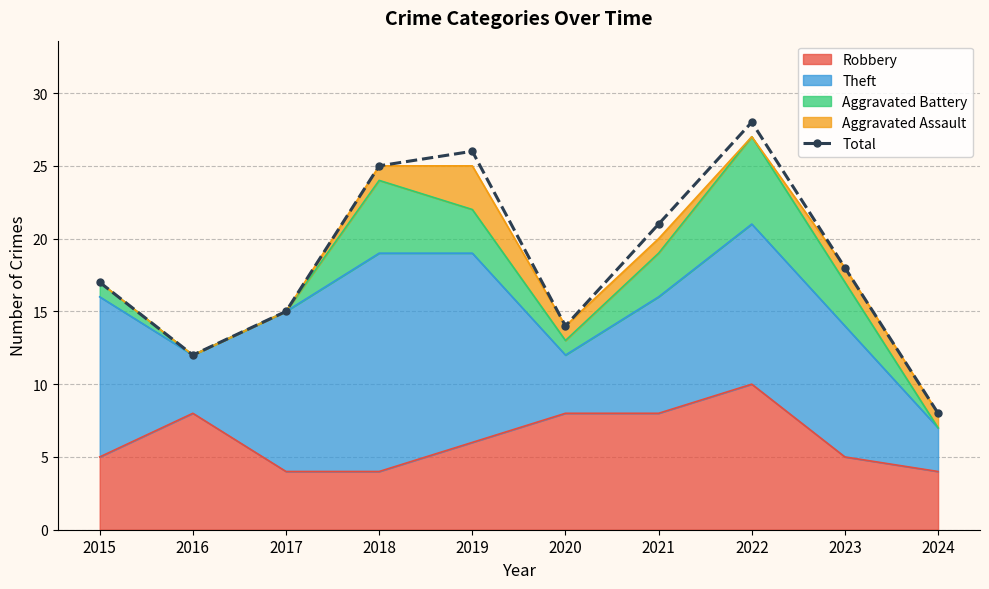

Approximately how many times larger is the value at 2018 compared to 2024?

3.1